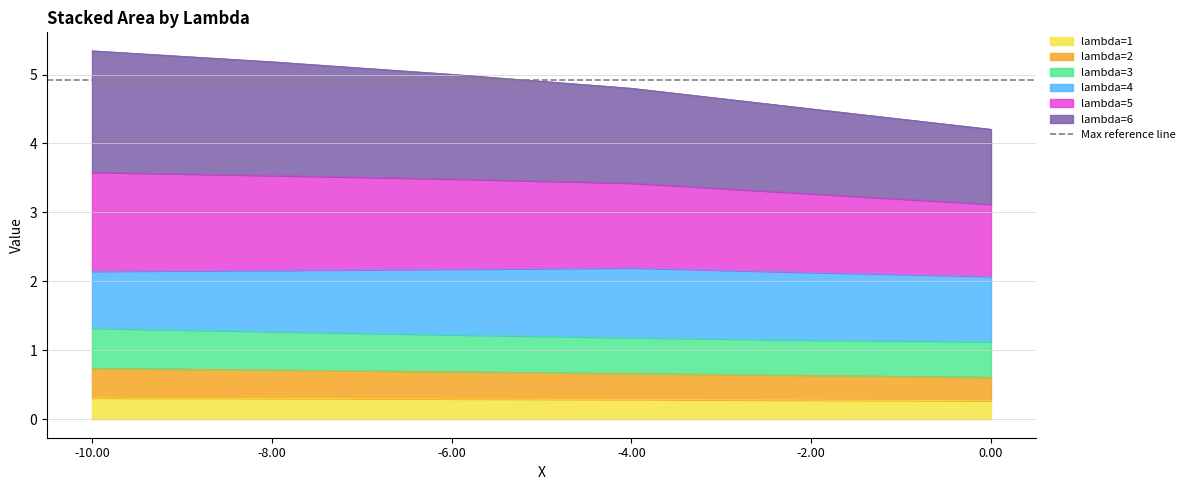

Is it true that lambda=1 equals 0.1 at -2.00?

False